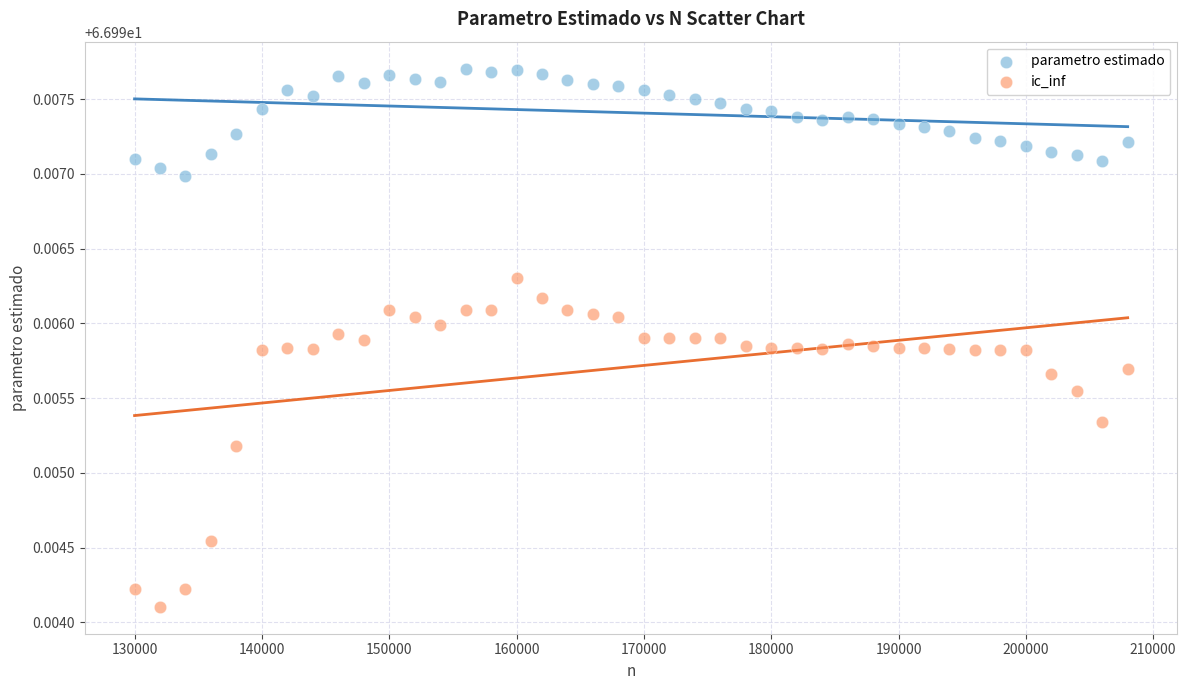

Which series contains the highest Y value?

parametro estimado